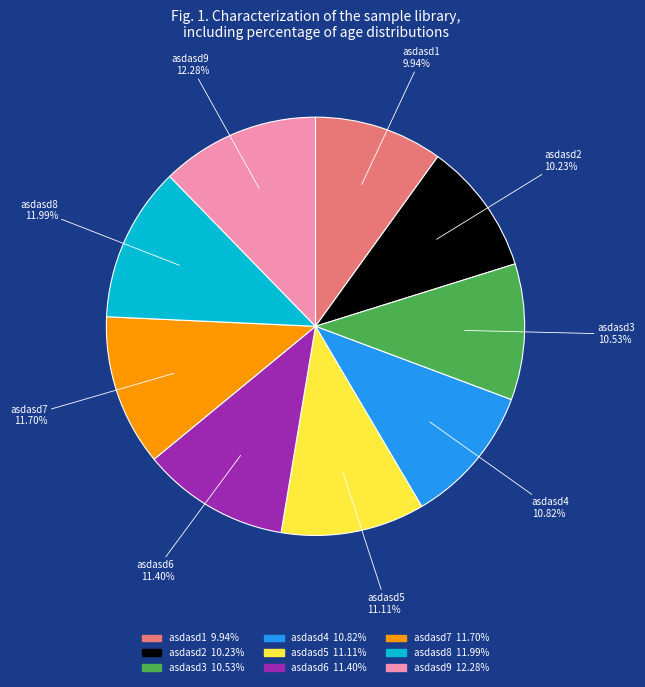

The asdasd6 slice represents 23% of the pie. True or false?

False